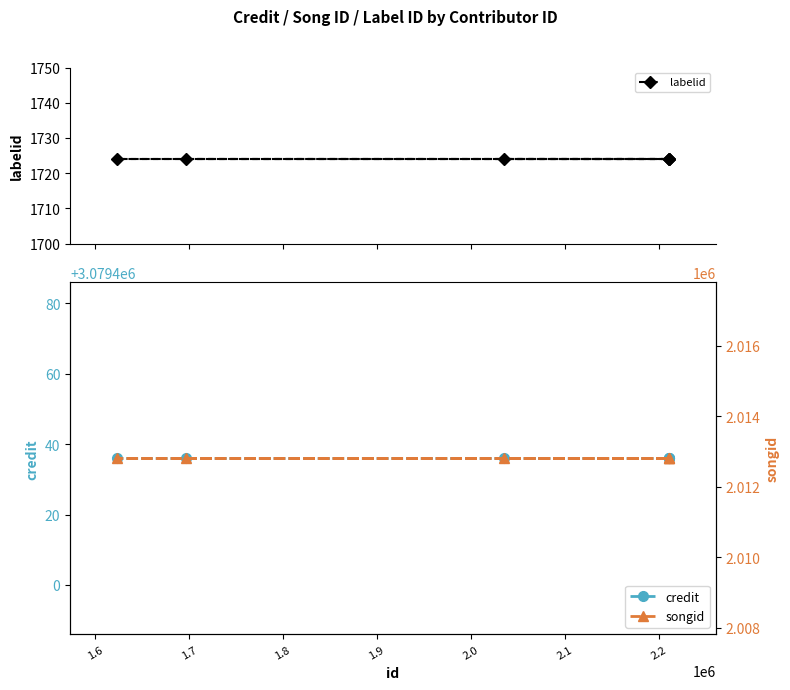

True or false: labelid and songid cross at least once.

False